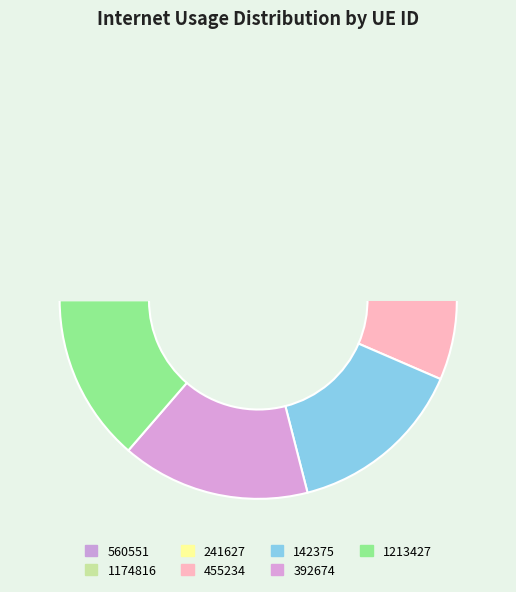

What is the change in value from 392674 to 1213427?

-14.0